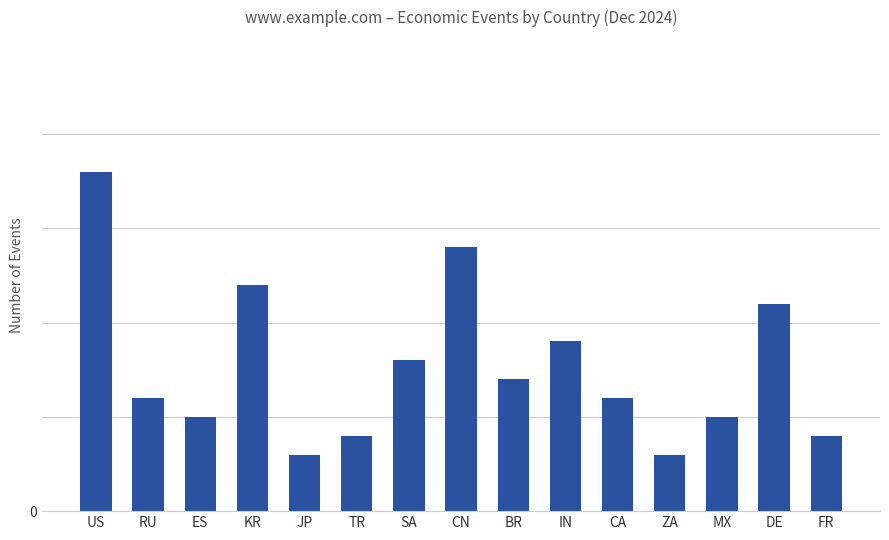

What is the maximum value shown in the chart?

18